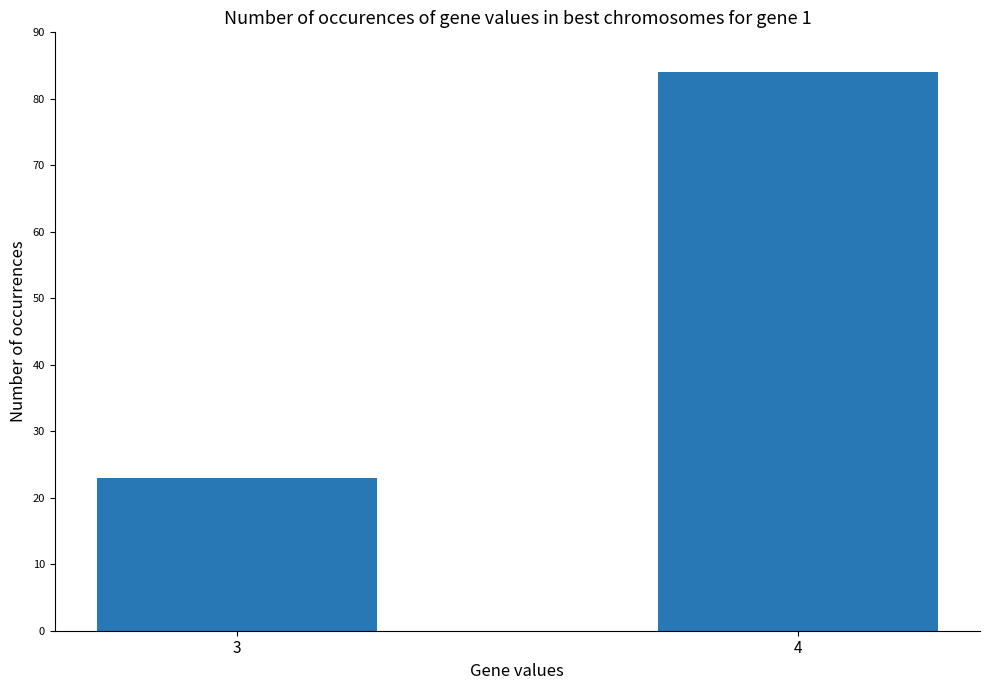

The chart shows a value of 84 at 4. True or false?

True